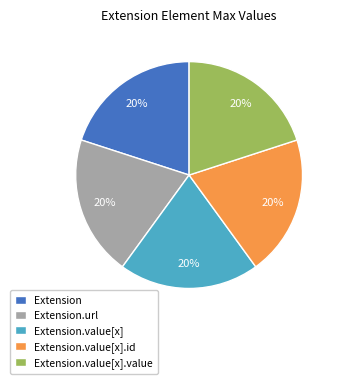

Is there a majority slice in this chart?

No